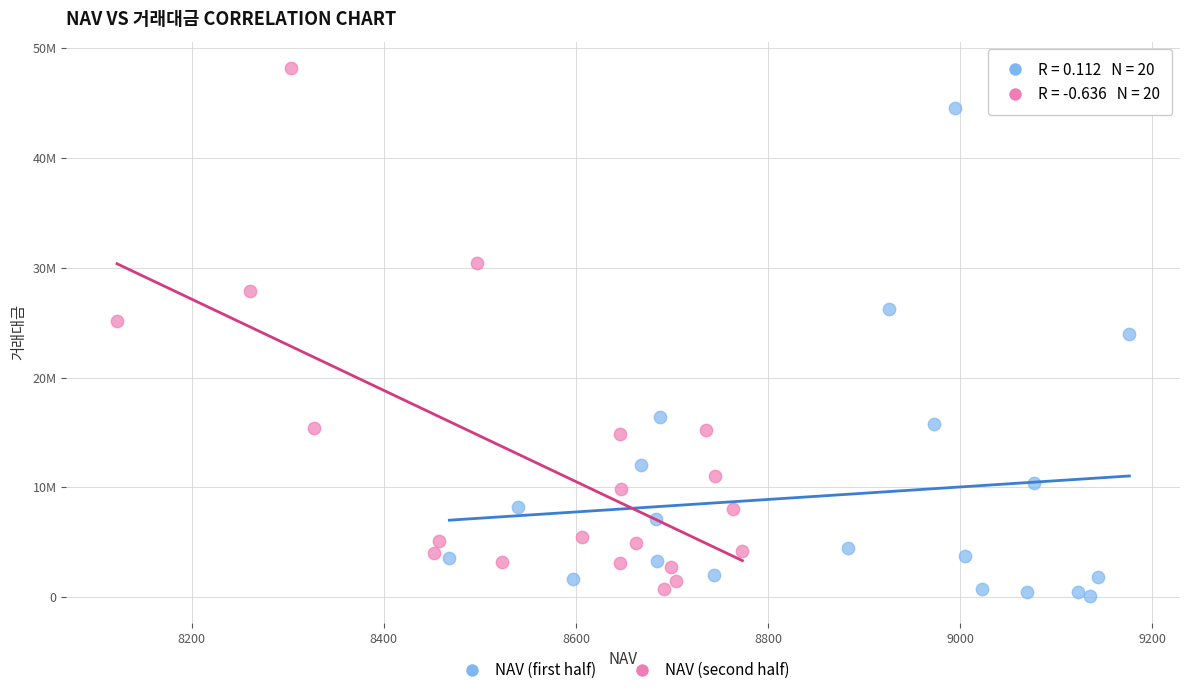

What are all the series names shown in the legend?

NAV (first half), NAV (second half)